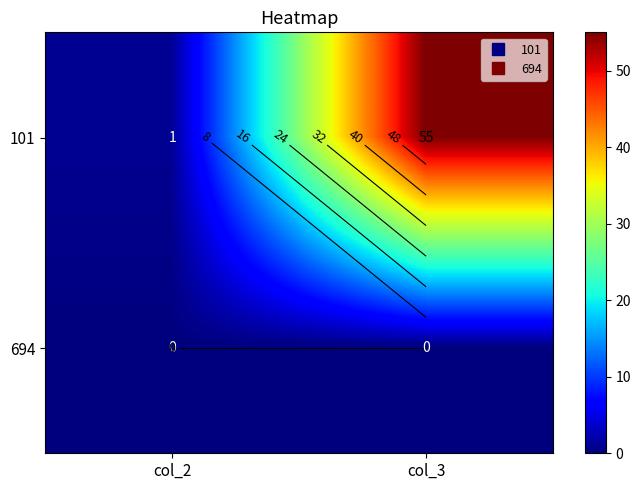

Is it true that 101 equals 55 at col_3?

True